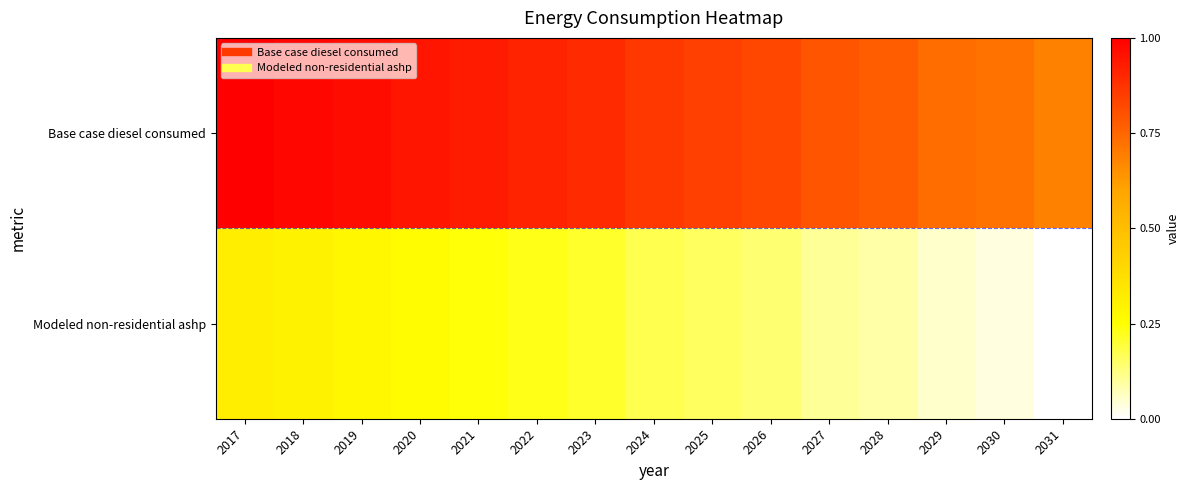

What is the smallest value displayed?

91804.3